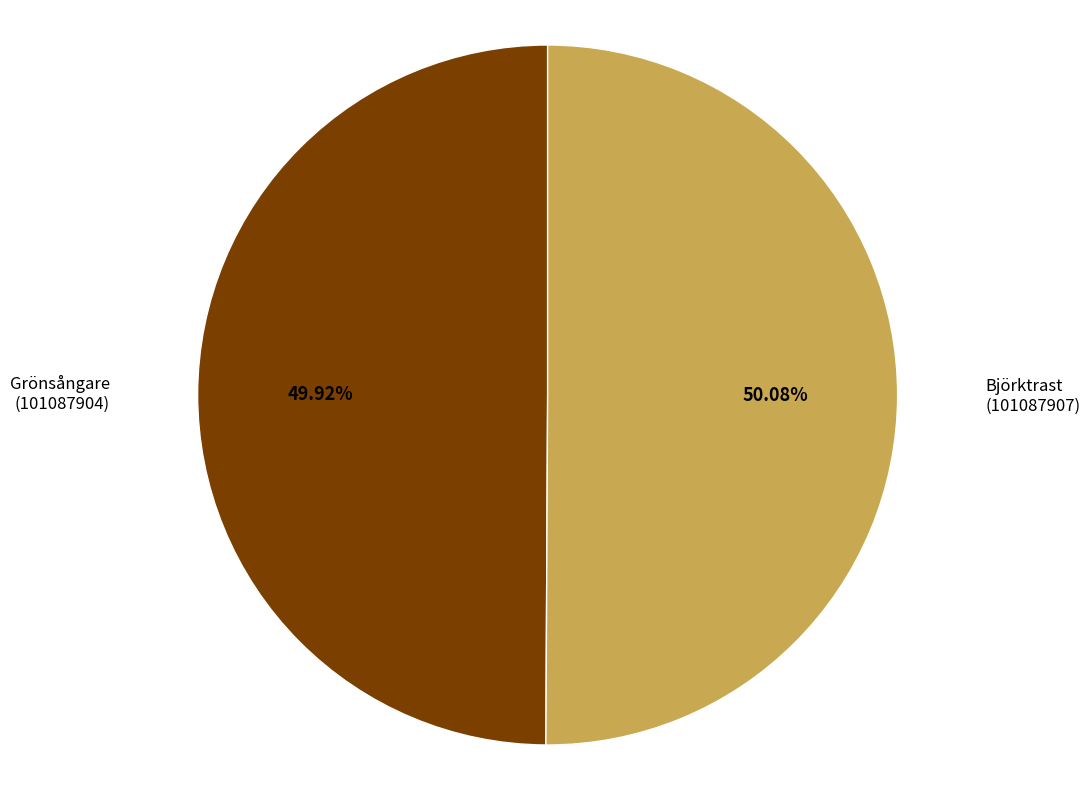

Does any single category account for the majority?

Yes